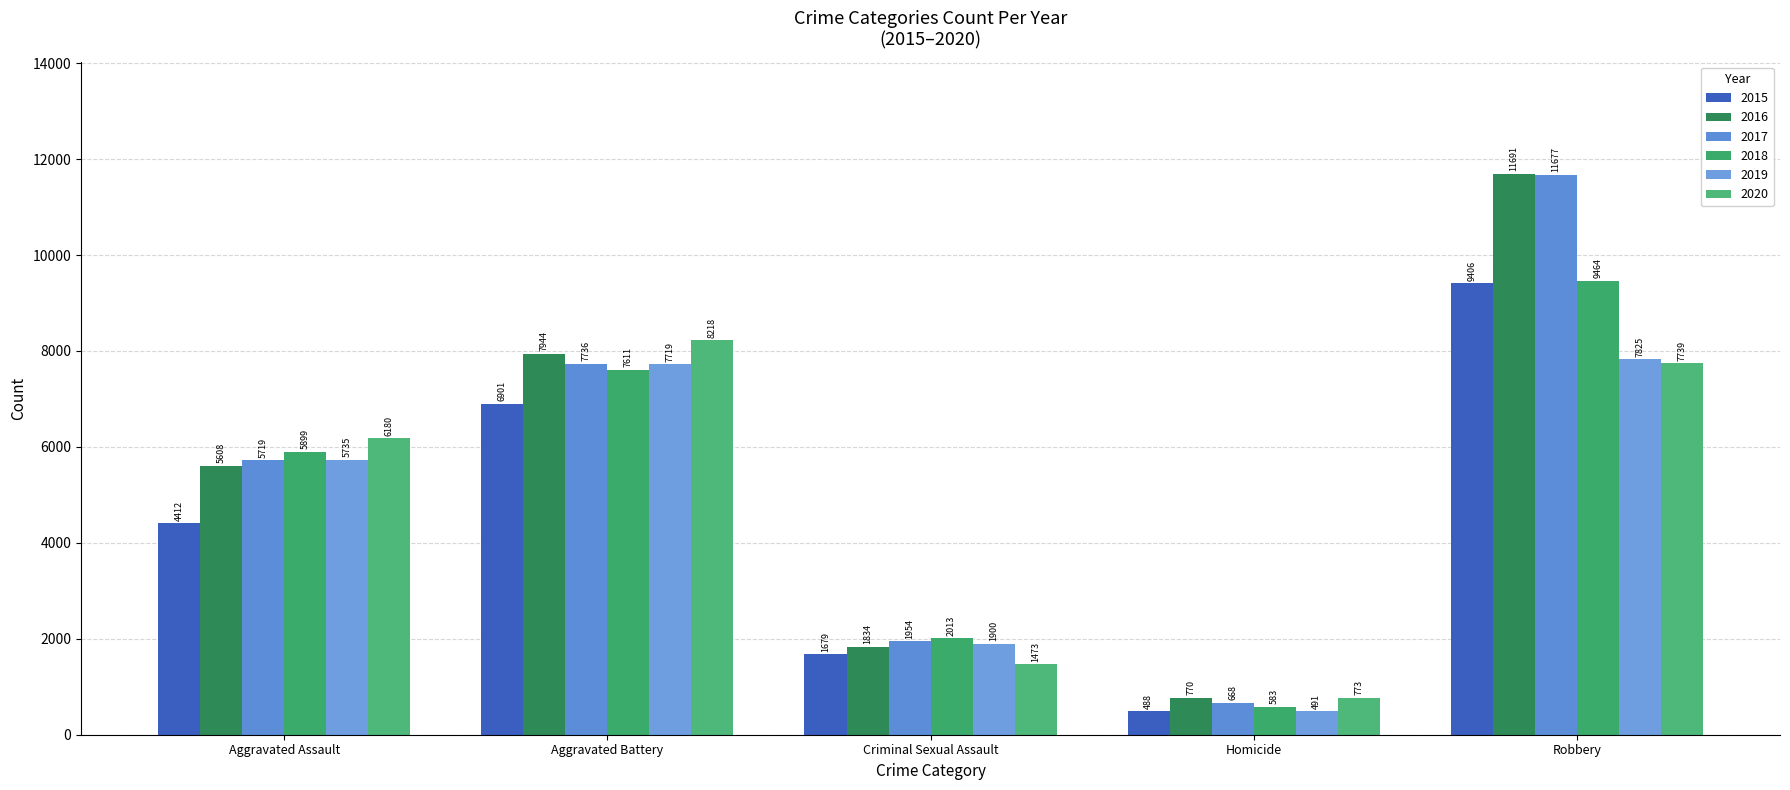

What is the difference between the maximum and minimum values in the 2017 series?

11009